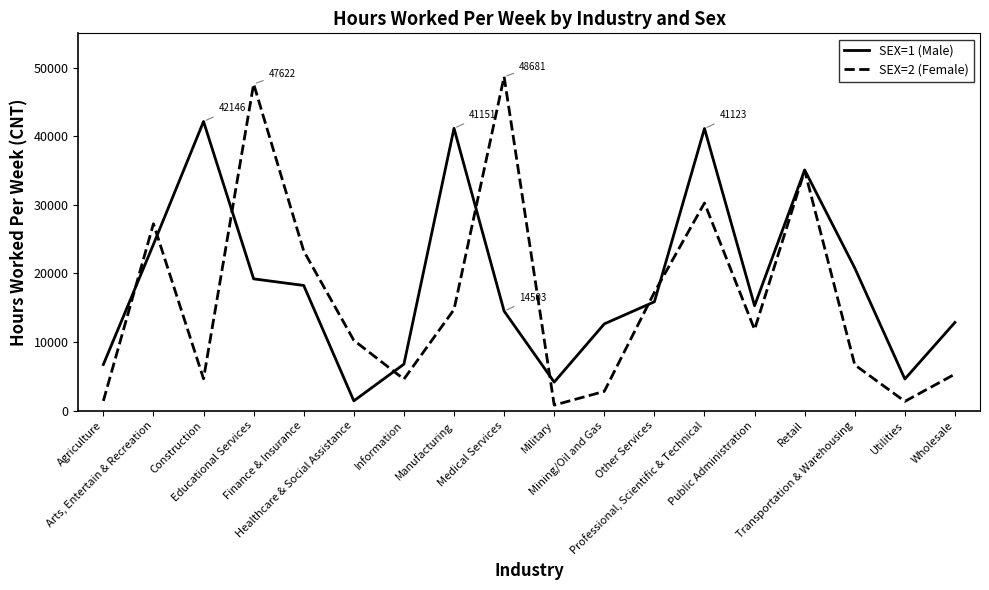

Which series has the largest range (max minus min)?

SEX=2 (Female)